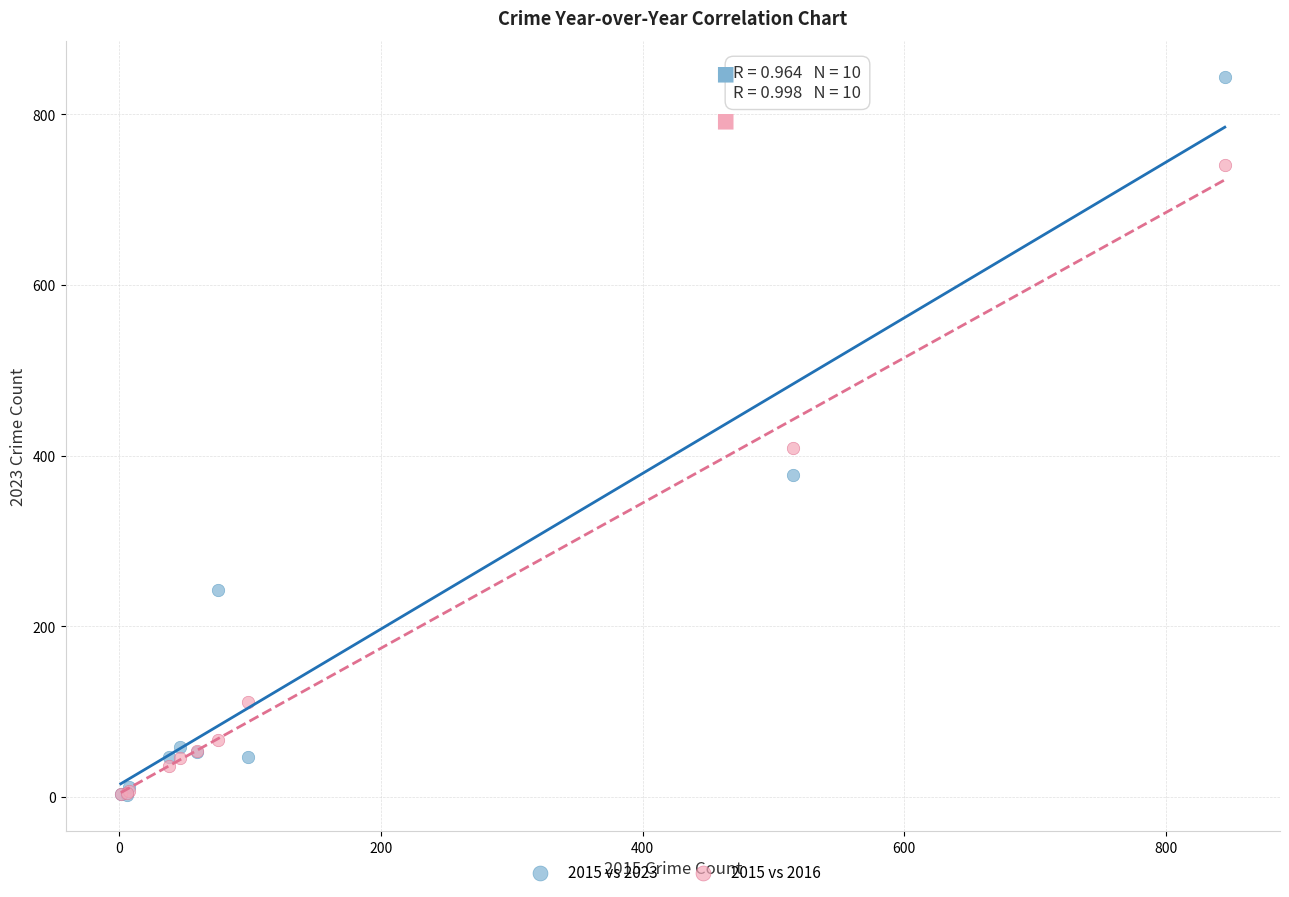

In the 2015 vs 2023 series, what Y value is closest to 423?

377